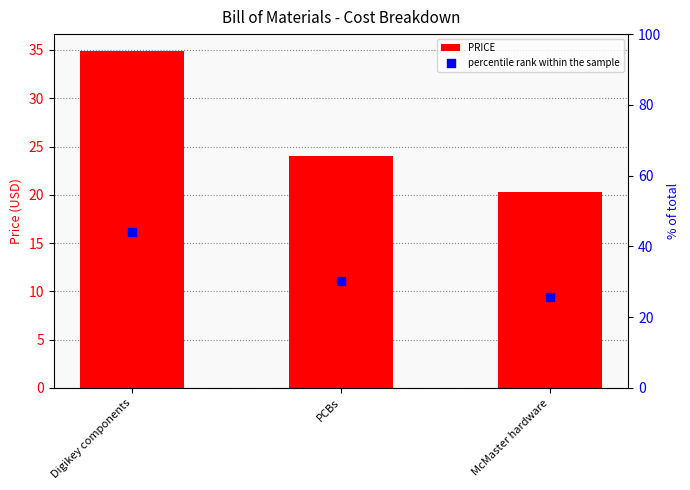

What are all the series names shown in the legend?

PRICE, percentile rank within the sample